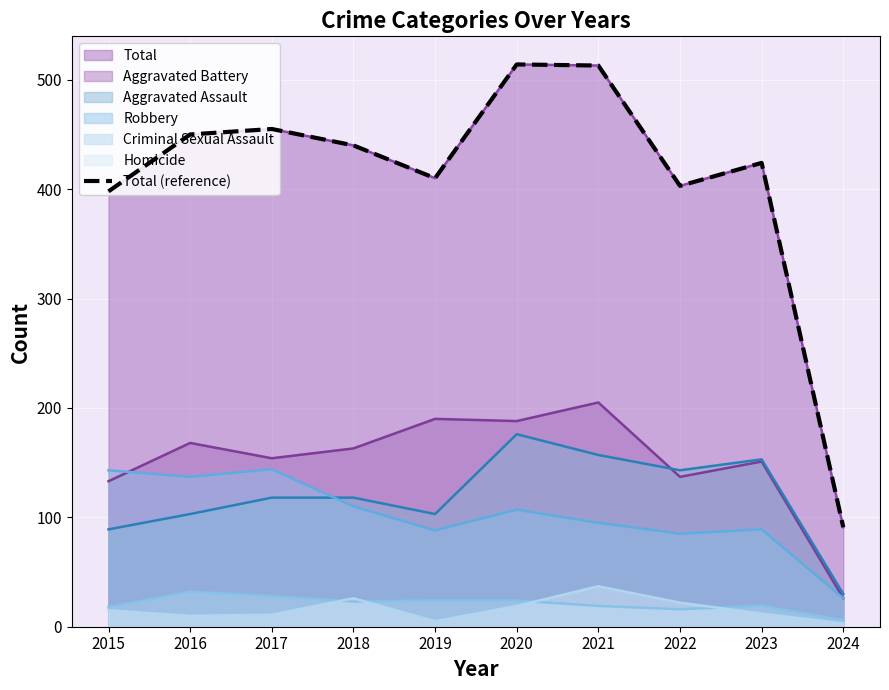

Count the number of categories in the chart.

10